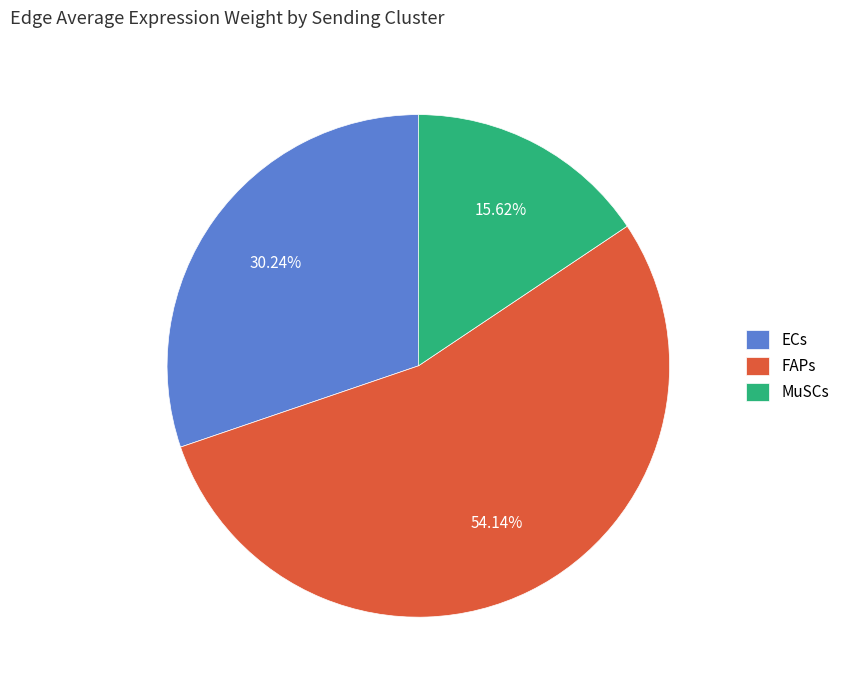

Does ECs represent more than half of the total?

No